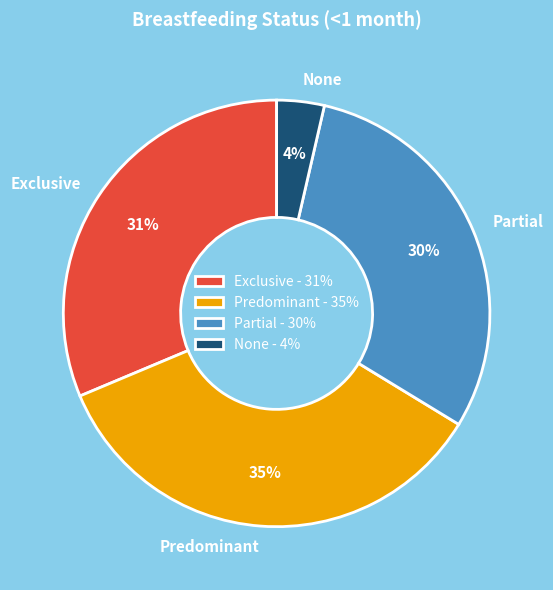

Do Partial and None together represent more than half of the pie?

No